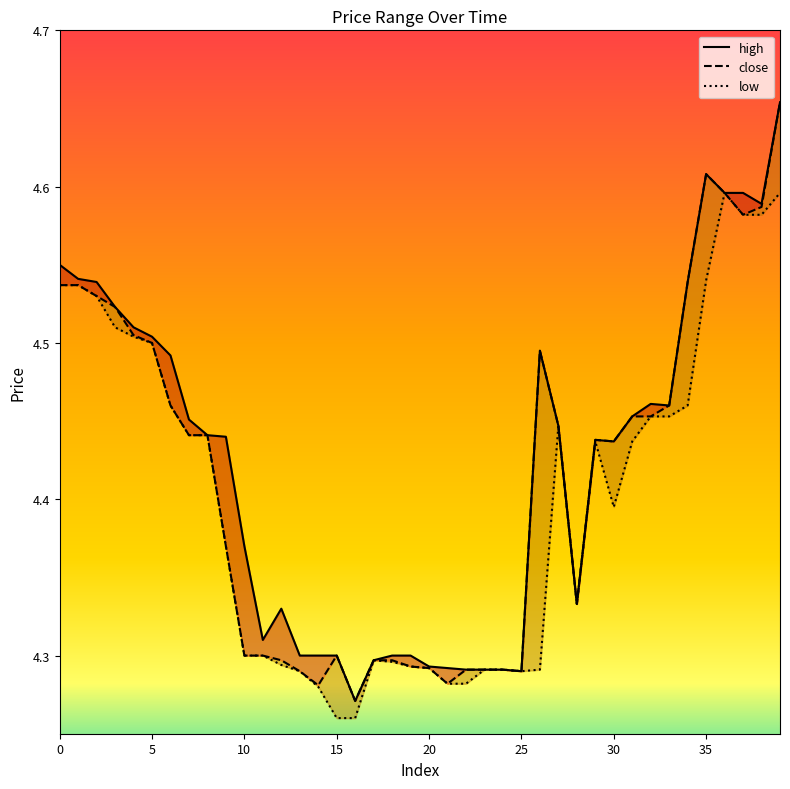

Which category has the lowest value across all series?

15